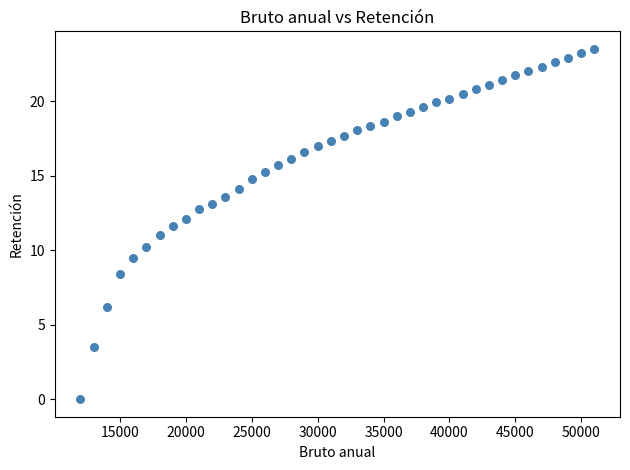

What is the range of Y values (max minus min)?

23.5